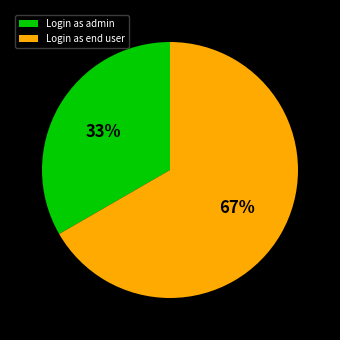

To the nearest percent, what percentage of the pie is Login as end user?

67%